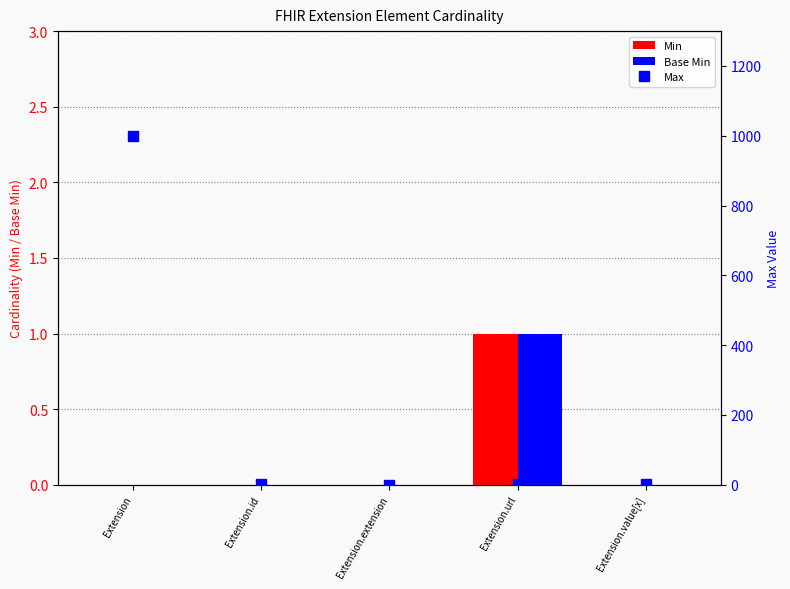

What position from the right is Extension.url?

2